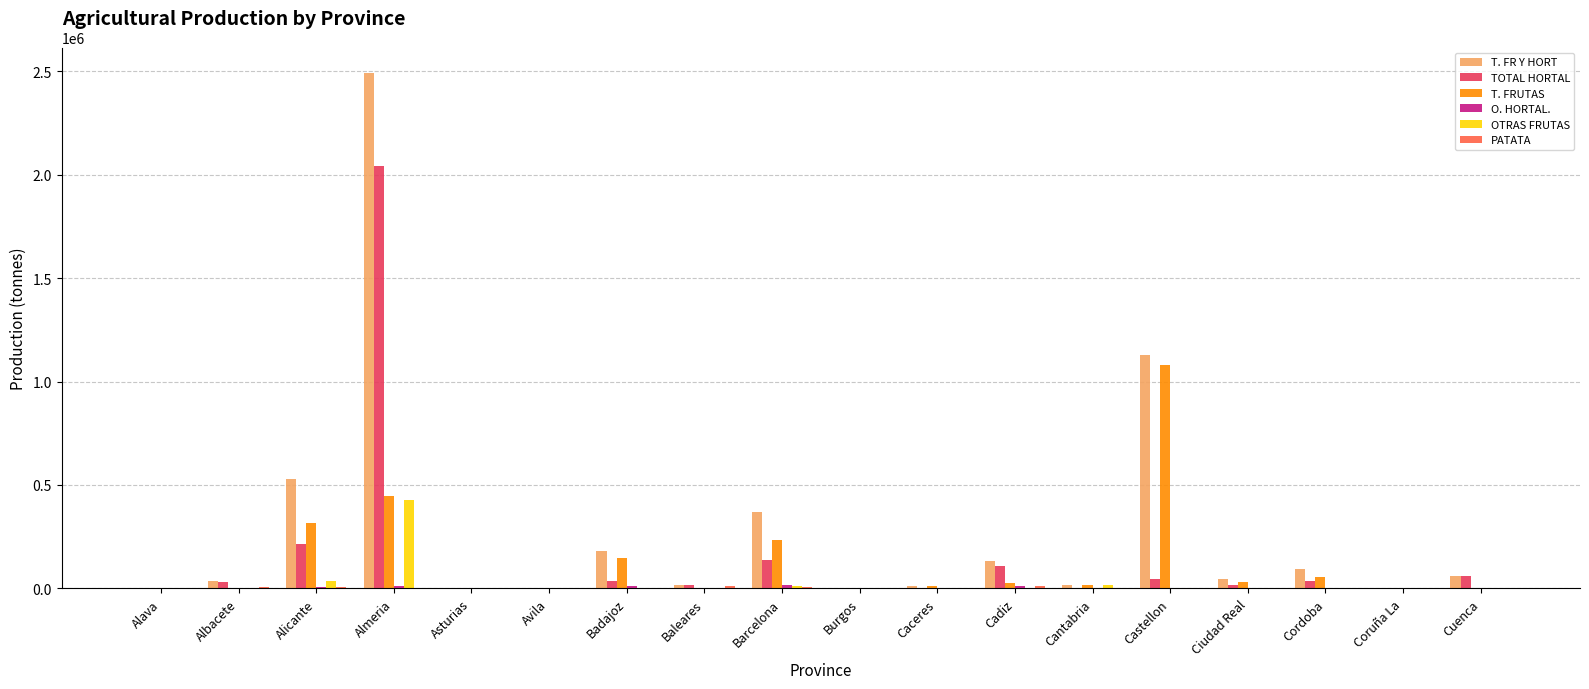

At which category does the chart reach its peak across all series?

Almeria